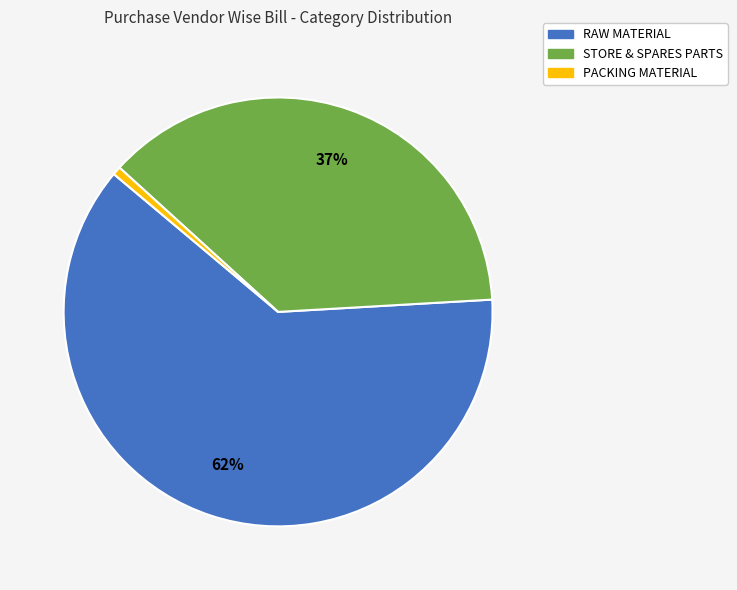

Does any single category account for the majority?

Yes